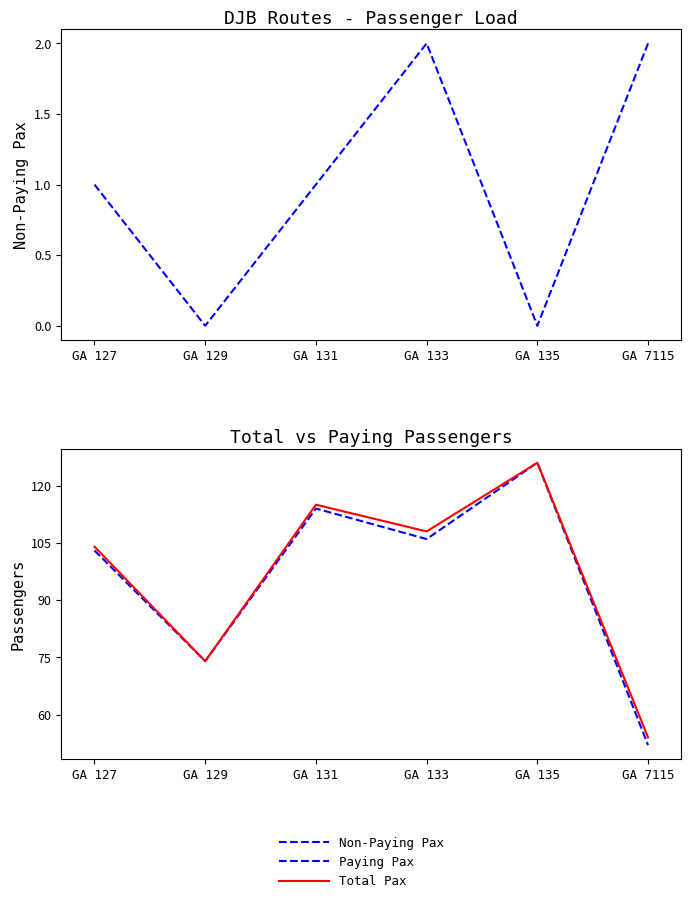

How many data points in Total Pax are above 108?

2